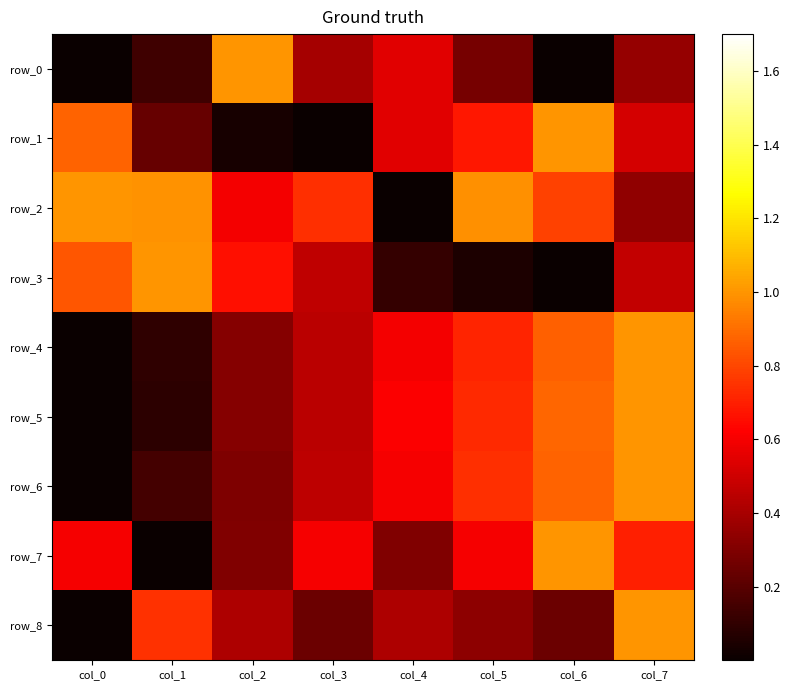

Between col_0 and col_3, which series saw the biggest shift?

row_1